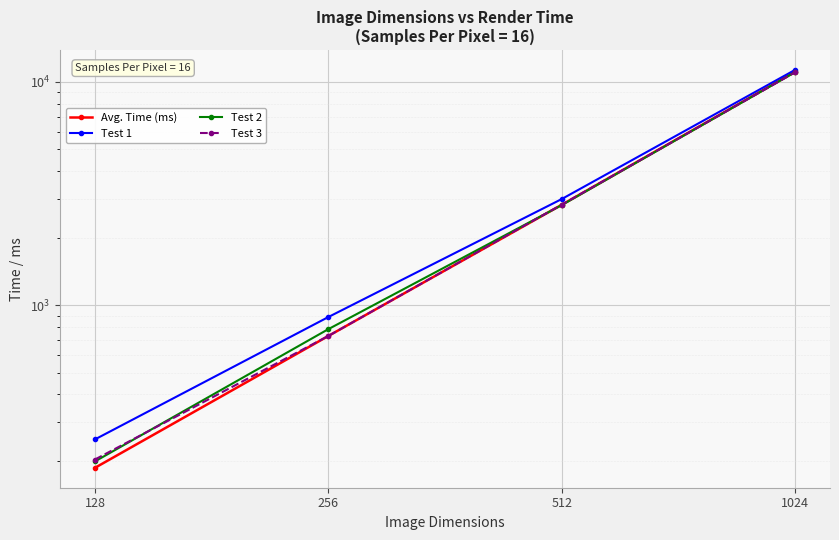

Which series has the largest range (max minus min)?

Test 1